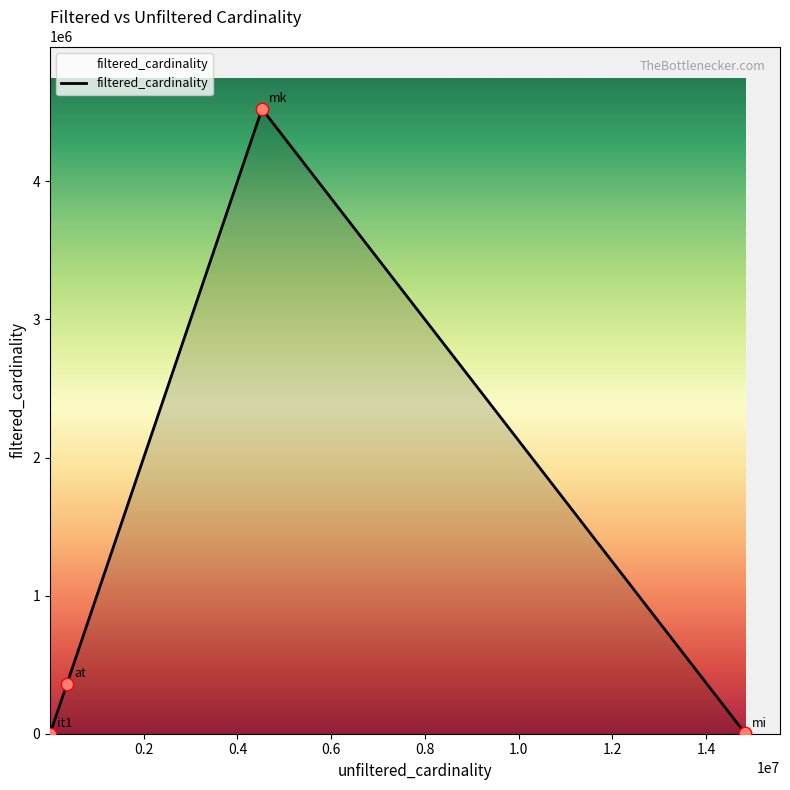

What is the maximum value shown in the chart?

4523930